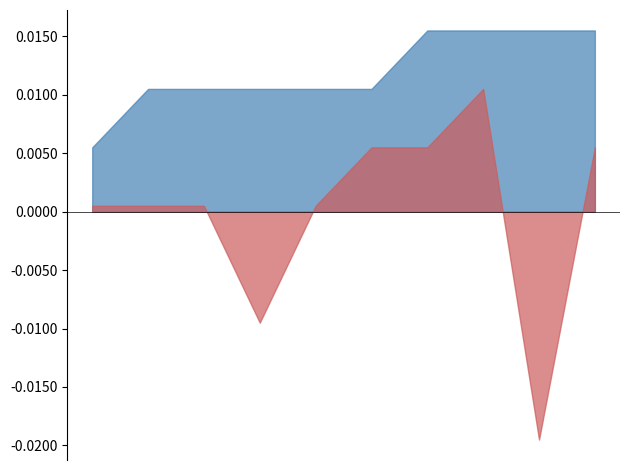

True or false: low and high intersect in this chart.

False